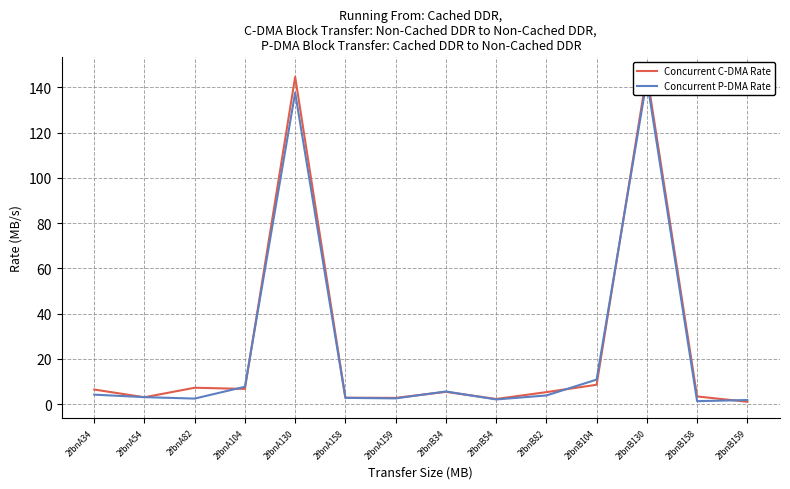

How many lines are shown in the chart?

2